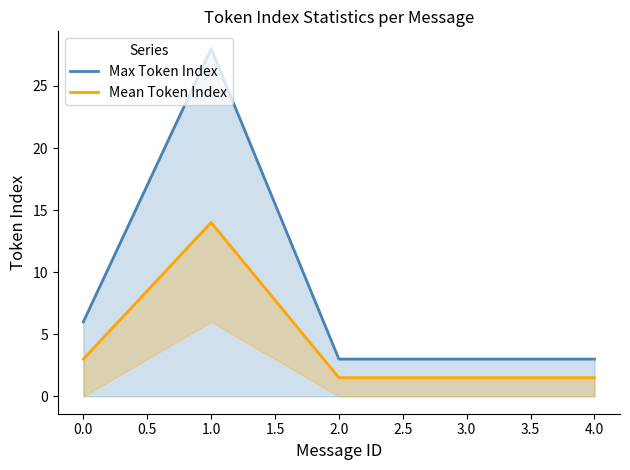

At which label does Max Token Index reach its peak?

1.0